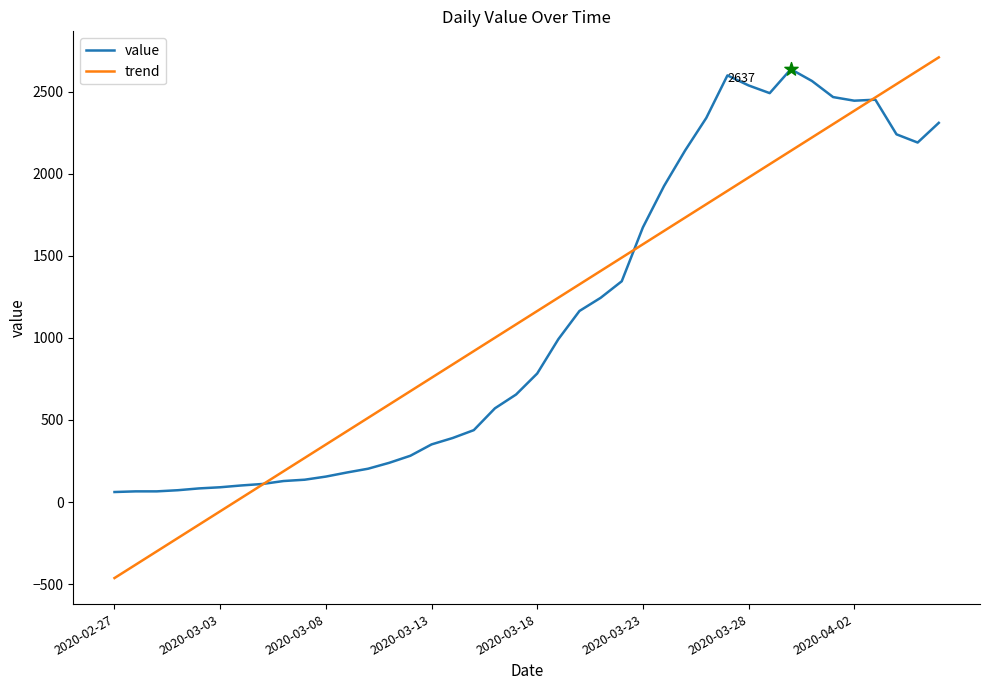

What is the smallest value displayed?

-463.1